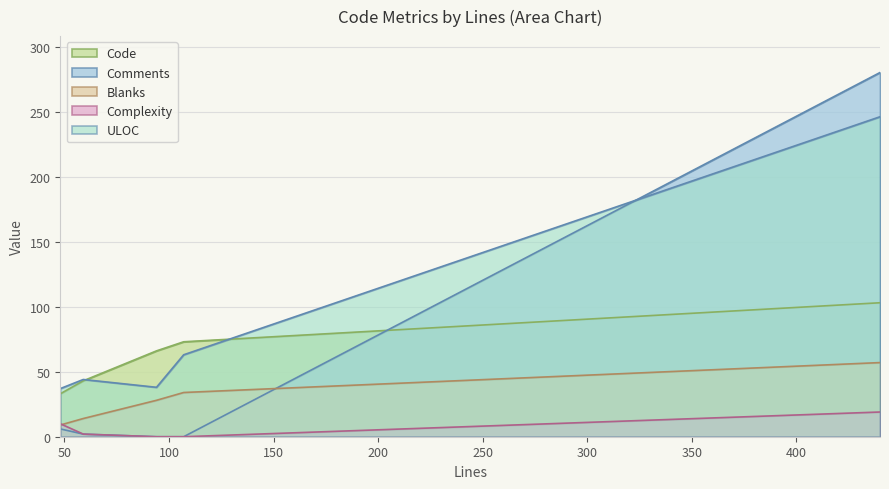

How many lines are shown in the chart?

5